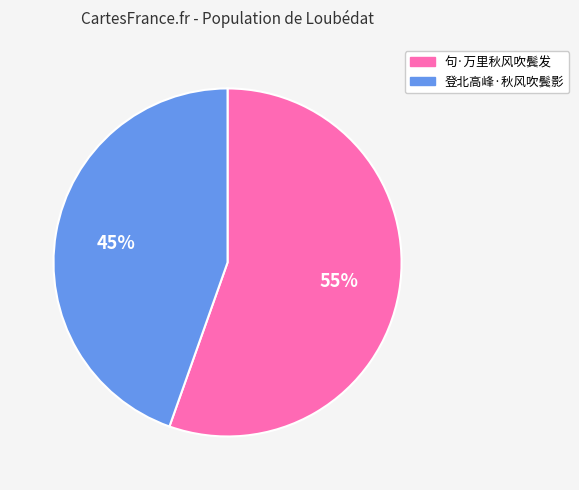

Do 登北高峰·秋风吹鬓影 and 句·万里秋风吹鬓发 together represent more than half of the pie?

Yes